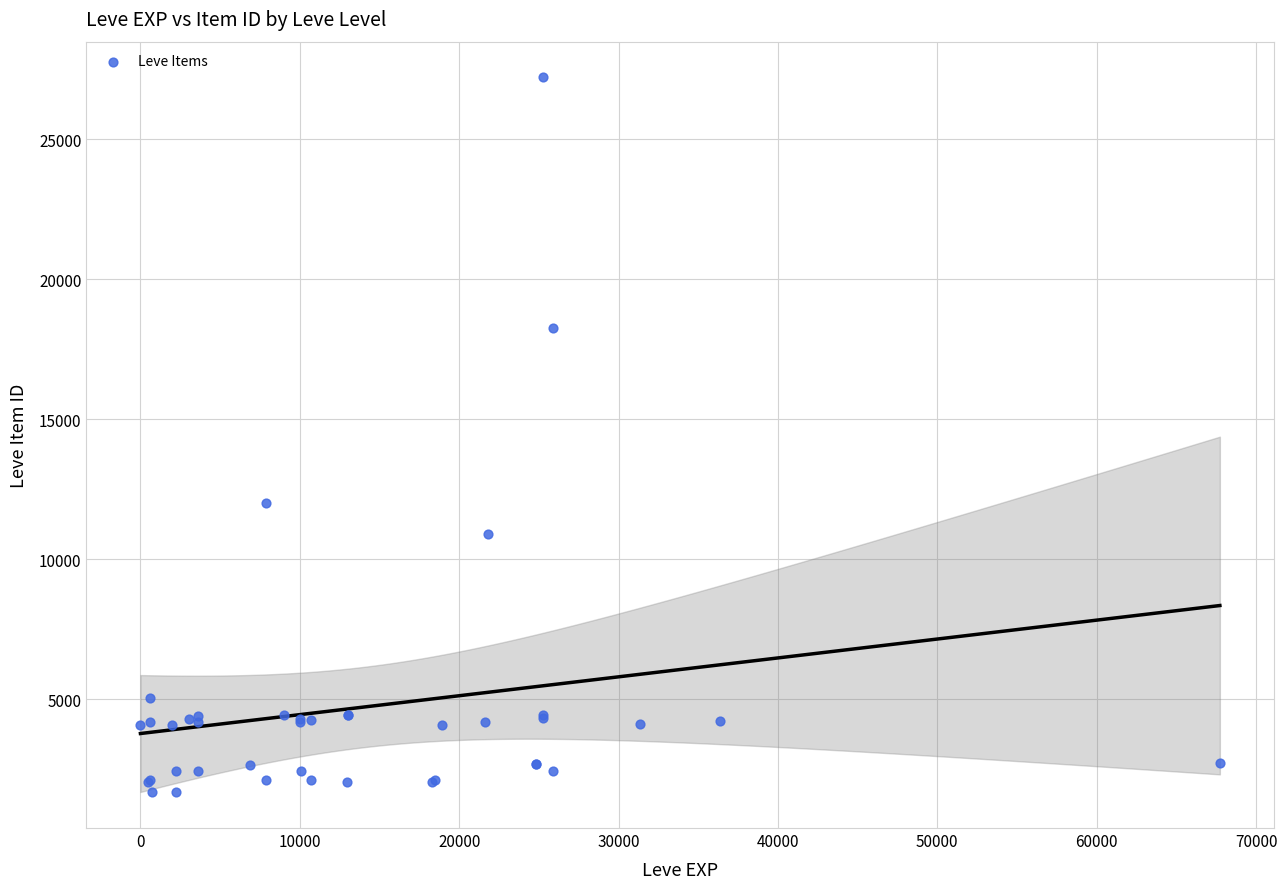

What Y value in the scatter plot is closest to 14448?

12018